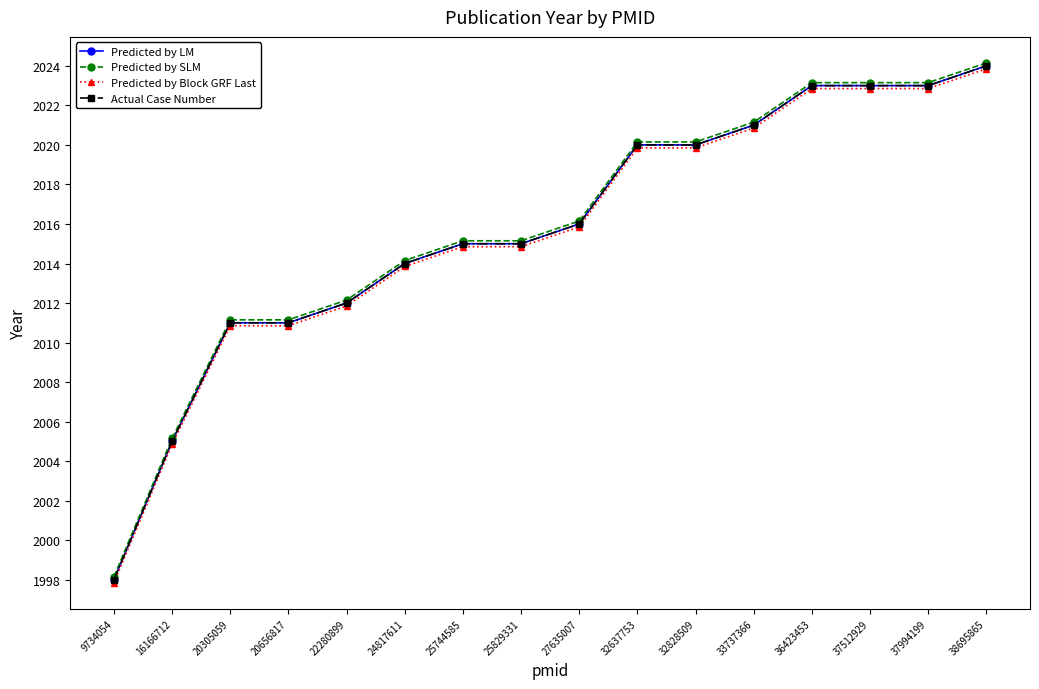

Does the chart have visible grid lines?

No